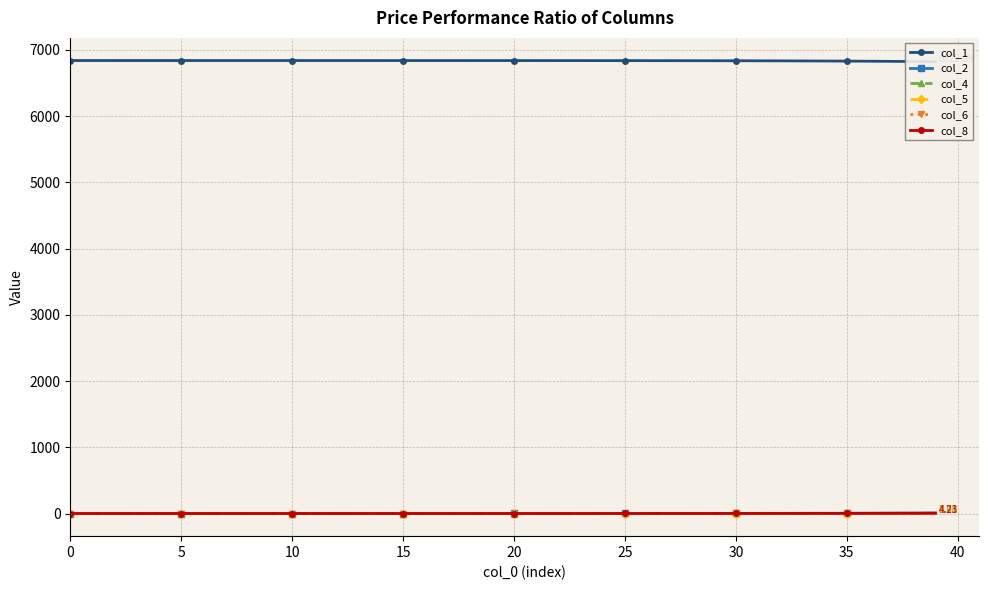

True or false: col_2 has more than 1 points higher than both neighbors.

False